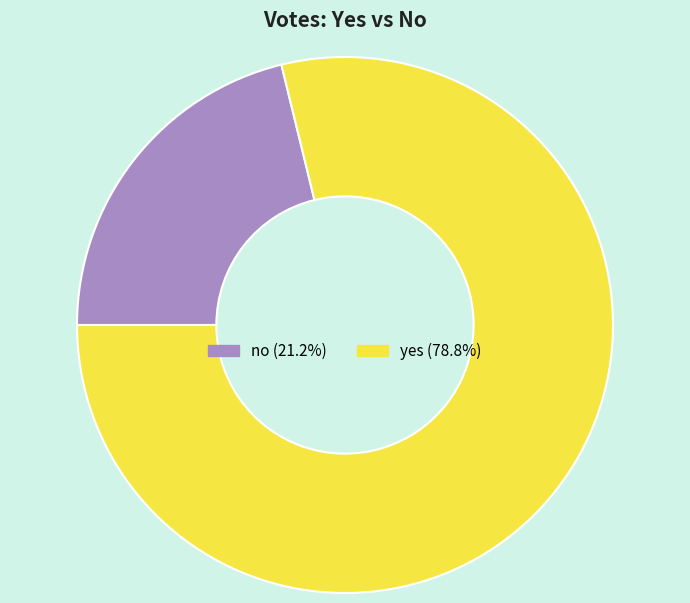

Which has a higher value, no or yes?

yes